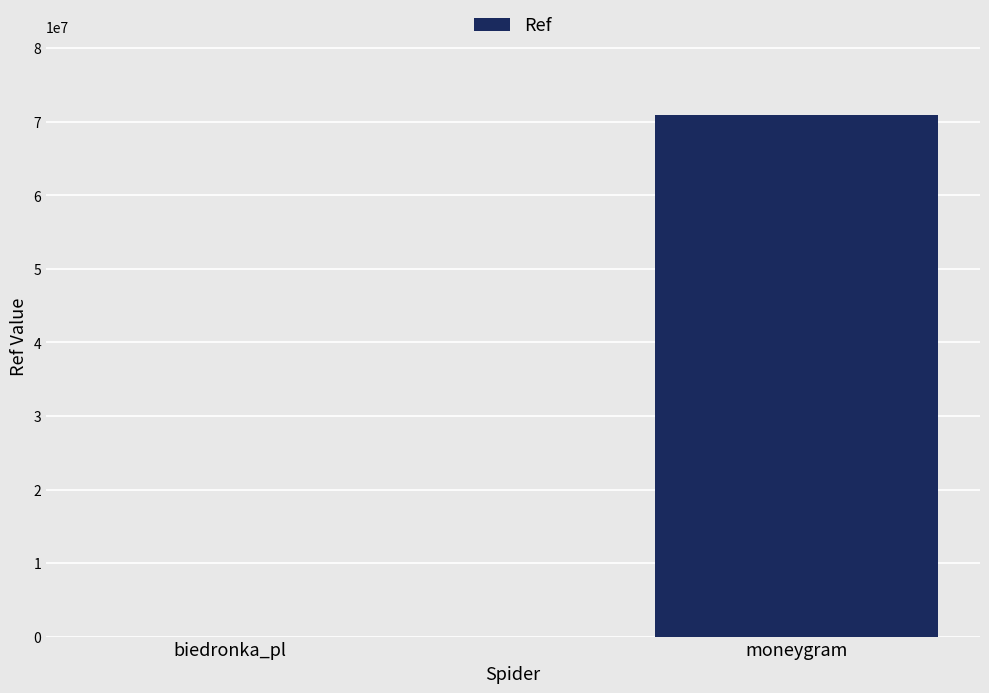

How many series are shown in this chart?

1